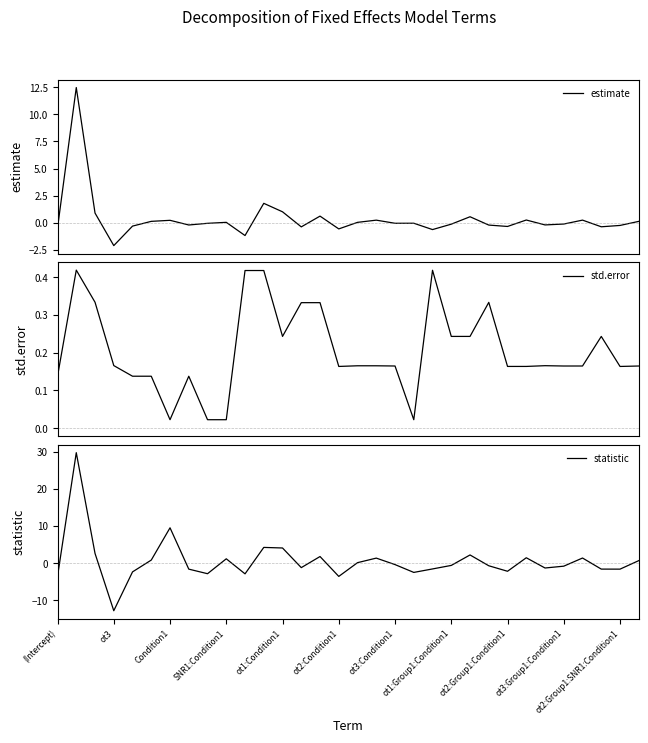

What is the average value of the estimate series?

0.3